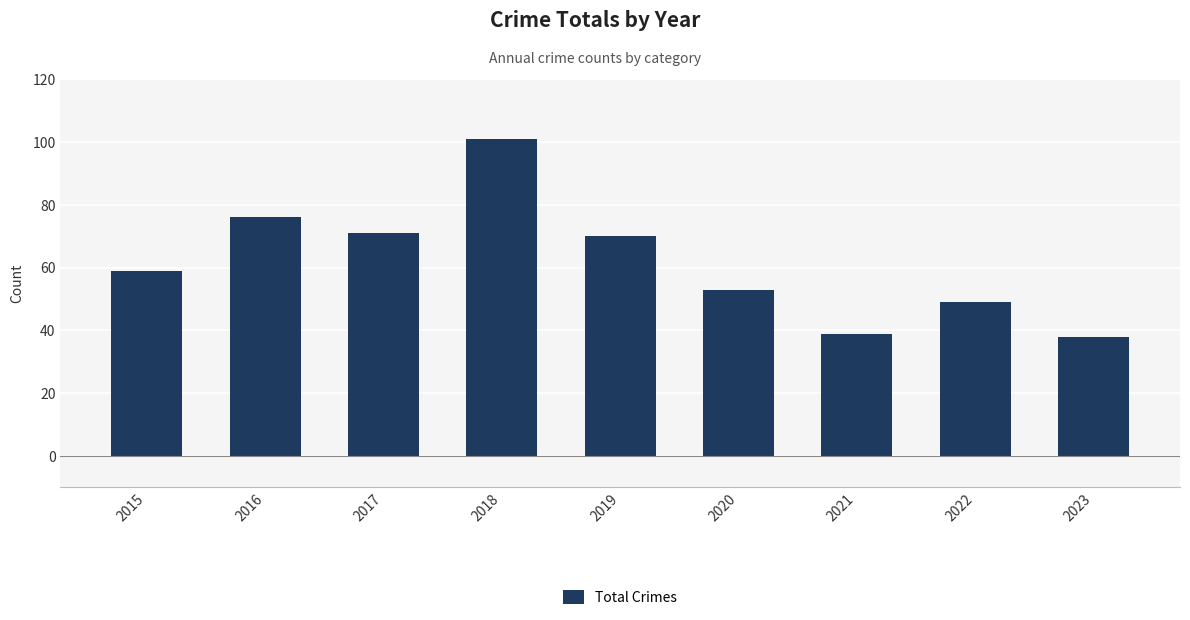

Does the chart contain any negative values?

No